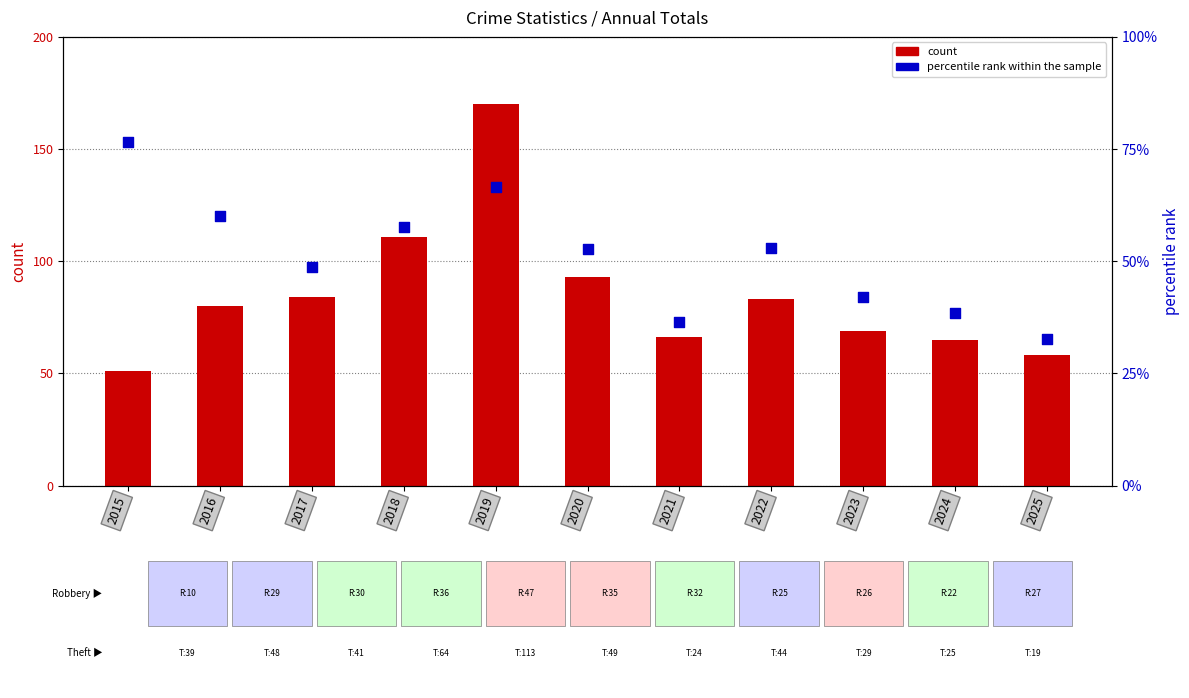

Which series has the largest Y range (max minus min)?

count